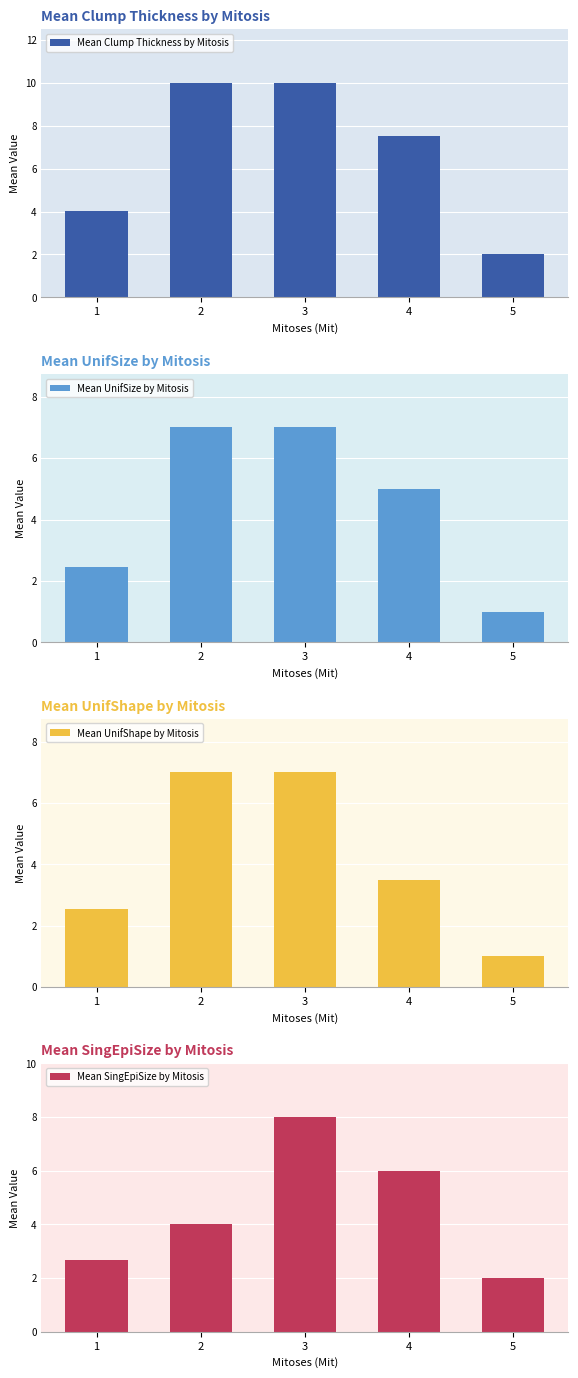

At which category is the sum across all series the highest?

3